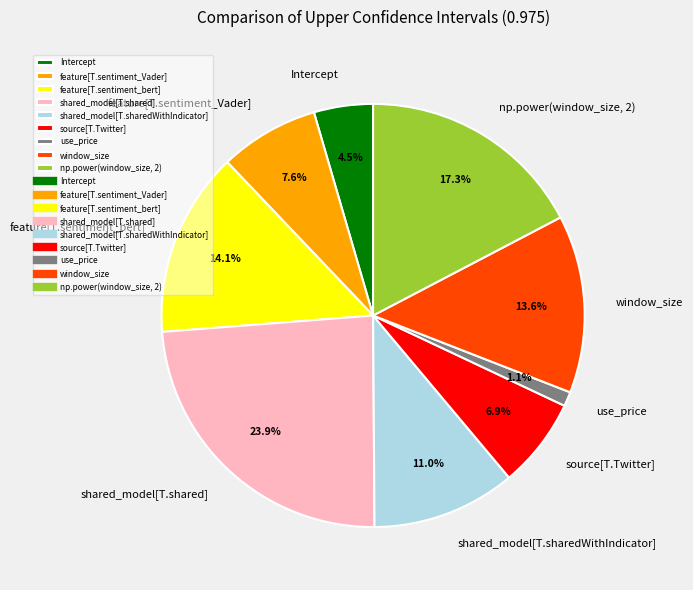

Is it true that np.power(window_size, 2) is 5% of the pie?

False